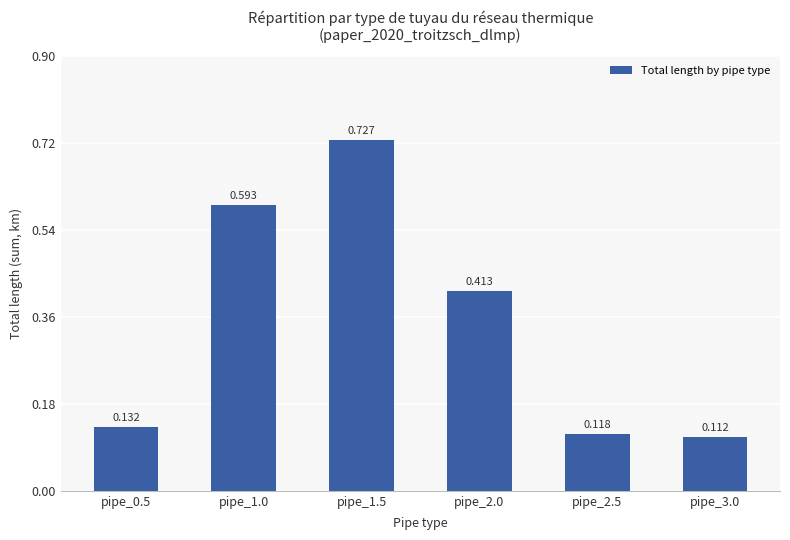

Rank the categories by value from lowest to highest.

pipe_3.0, pipe_2.5, pipe_0.5, pipe_2.0, pipe_1.0, pipe_1.5